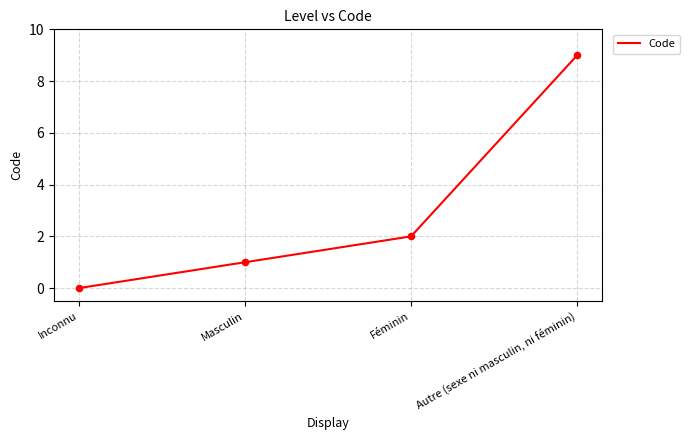

Which has a higher value, Masculin or Féminin?

Féminin